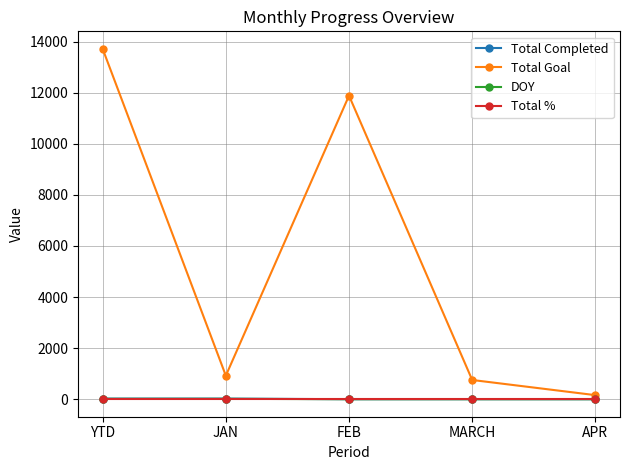

Which label corresponds to the largest value in the chart?

YTD